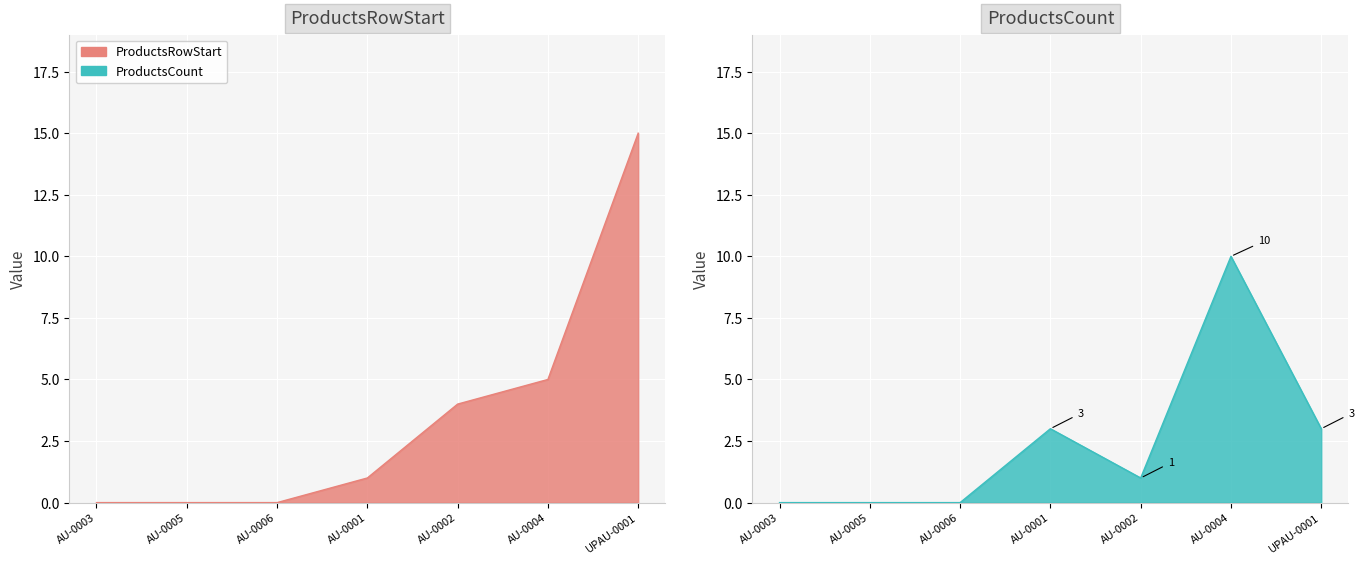

True or false: the data shows 2 at AU-0002.

False